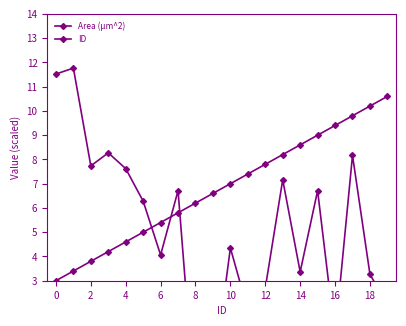

True or false: ID has more than 2 interior local peaks.

False